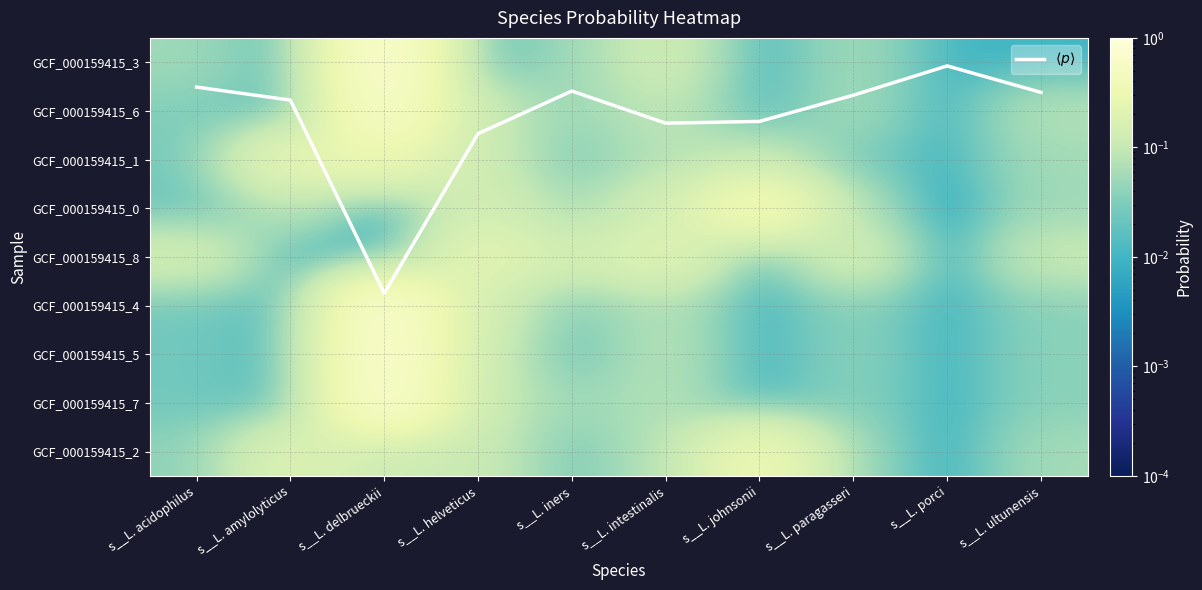

What is the total value across all series at s__L. iners?

1.0